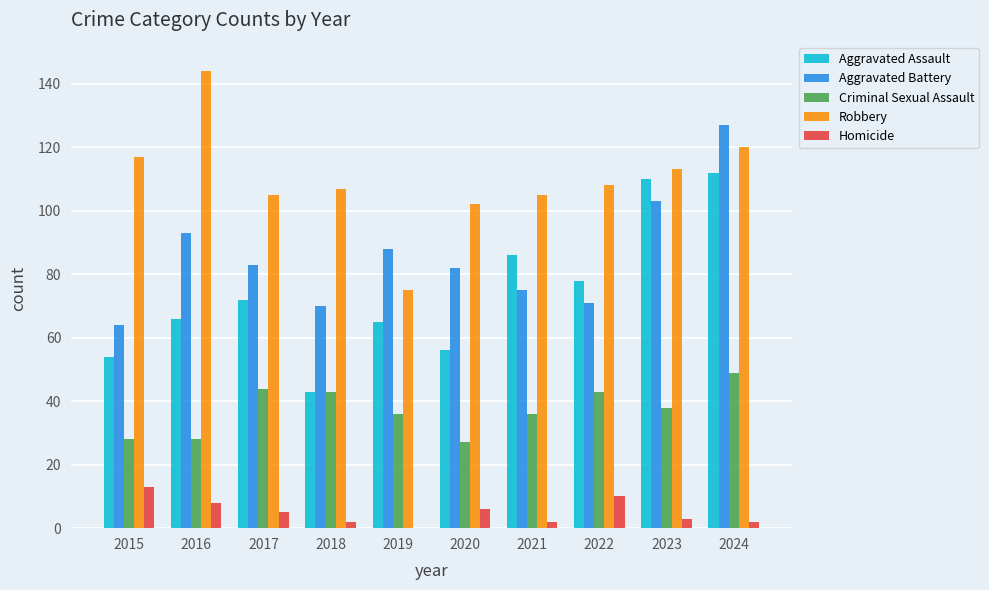

The value of Aggravated Battery at 2020 is 21. True or false?

False